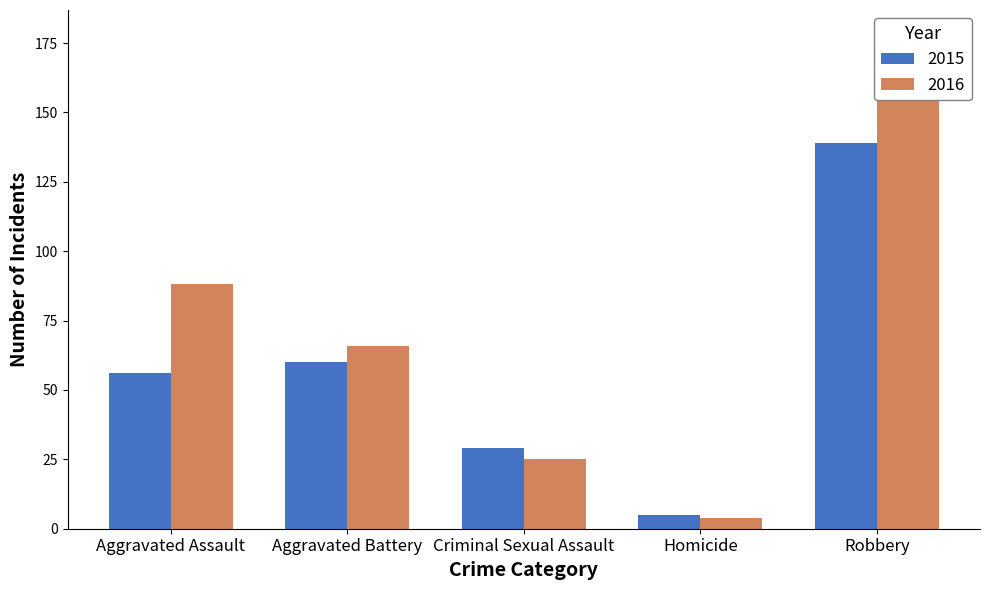

Is it true that 2016 equals 135 at Aggravated Assault?

False